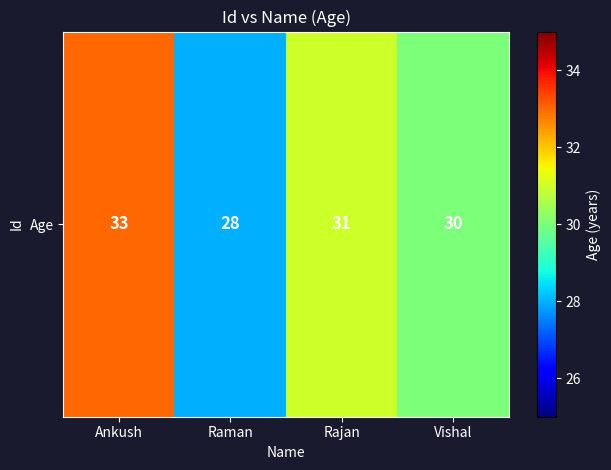

What is the maximum value shown in the chart?

33